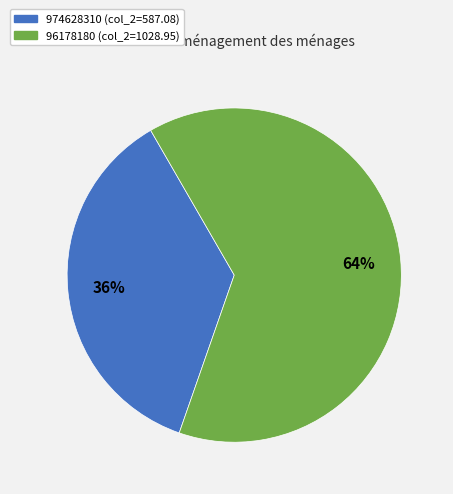

To the nearest percent, what portion does 974628310 represent?

36%